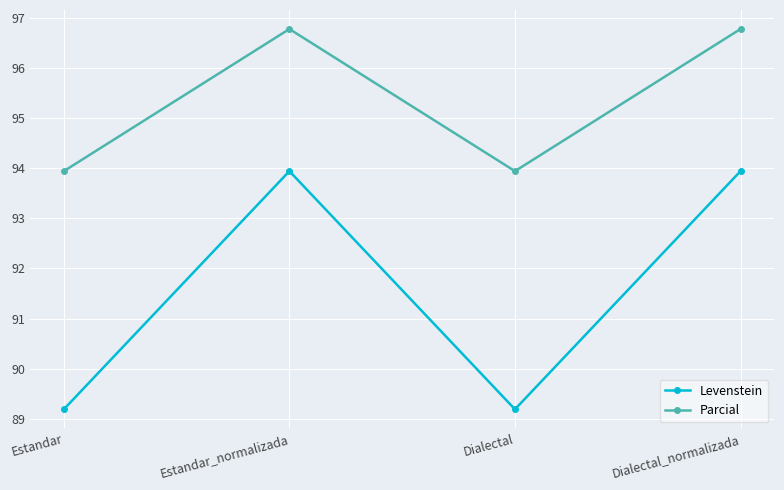

How many interior local valleys does the Parcial series have?

1